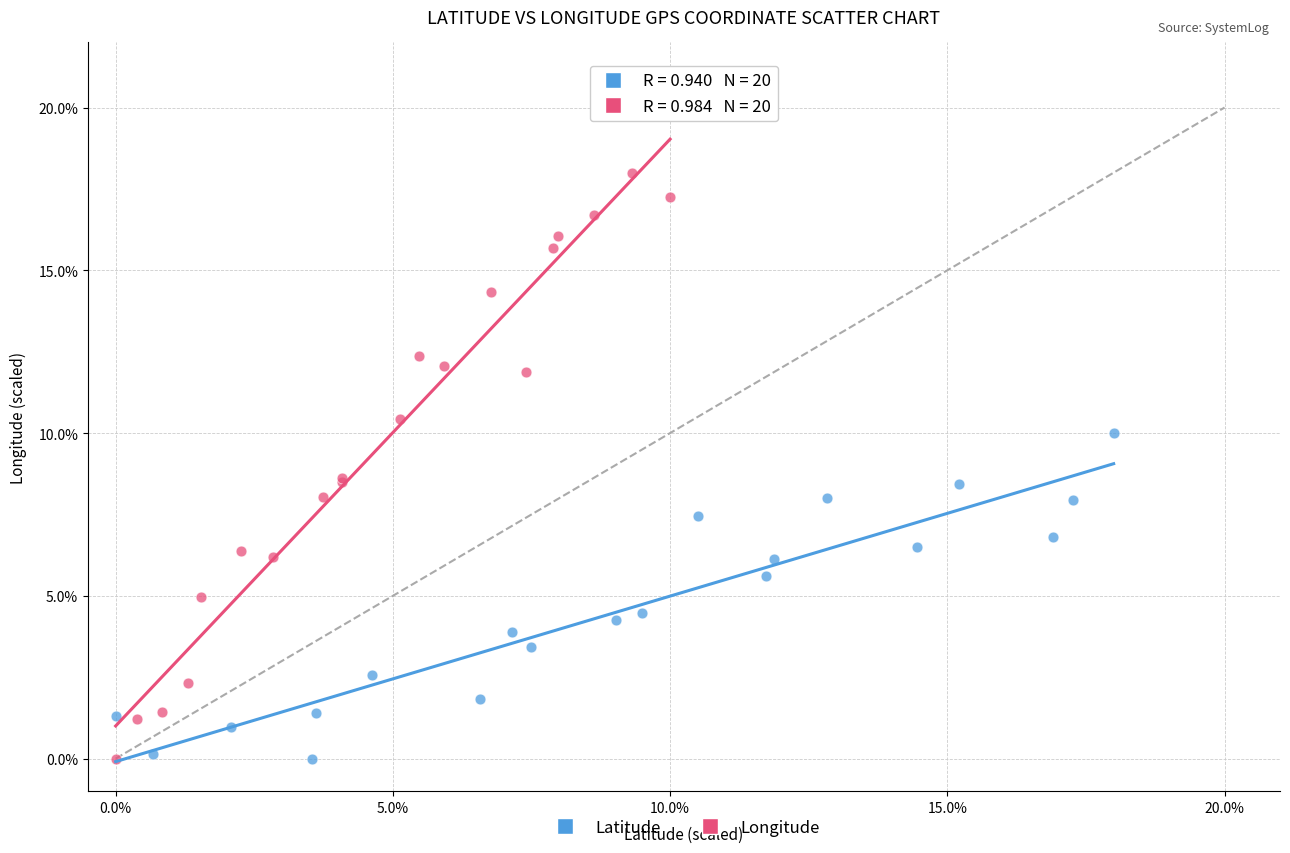

Which series contains the highest Y value?

Longitude